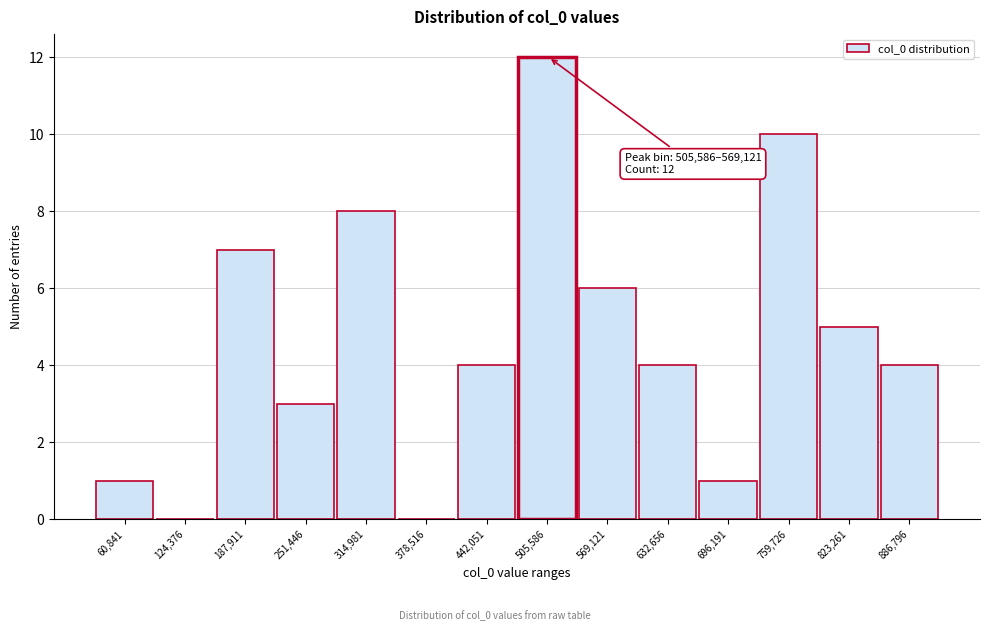

Reading right to left, what are all the values shown in this chart?

886,796=4	823,261=5	759,726=10	696,191=1	632,656=4	569,121=6	505,586=12	442,051=4	378,516=0	314,981=8	251,446=3	187,911=7	124,376=0	60,841=1